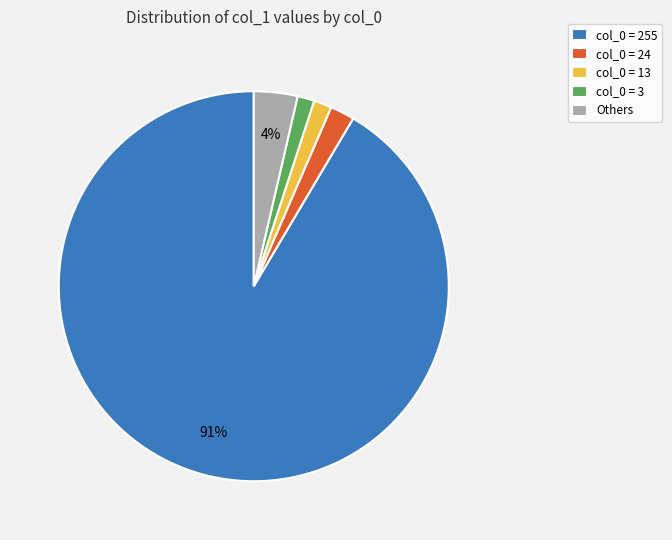

Between col_0 = 24 and col_0 = 3, which is larger?

col_0 = 24